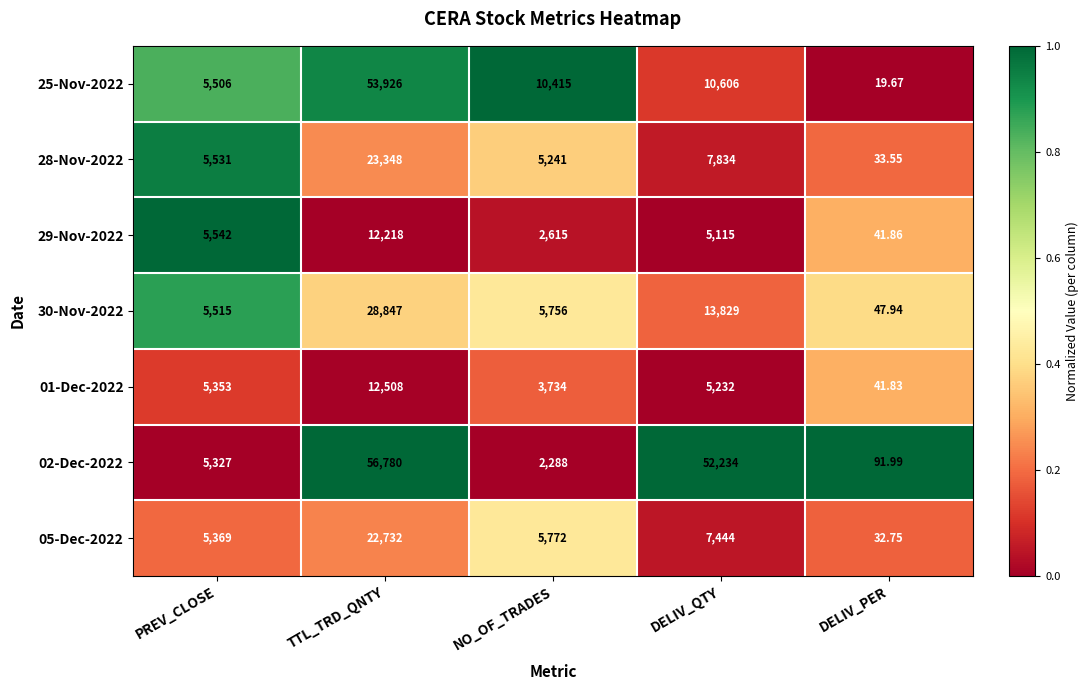

Rank the categories by 29-Nov-2022 value from highest to lowest.

TTL_TRD_QNTY, PREV_CLOSE, DELIV_QTY, NO_OF_TRADES, DELIV_PER